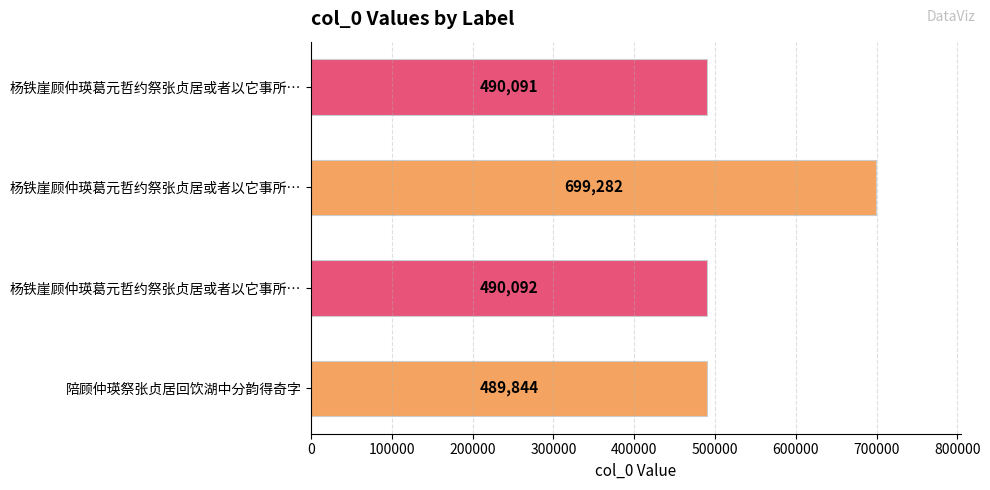

Count the number of data series in this chart.

1